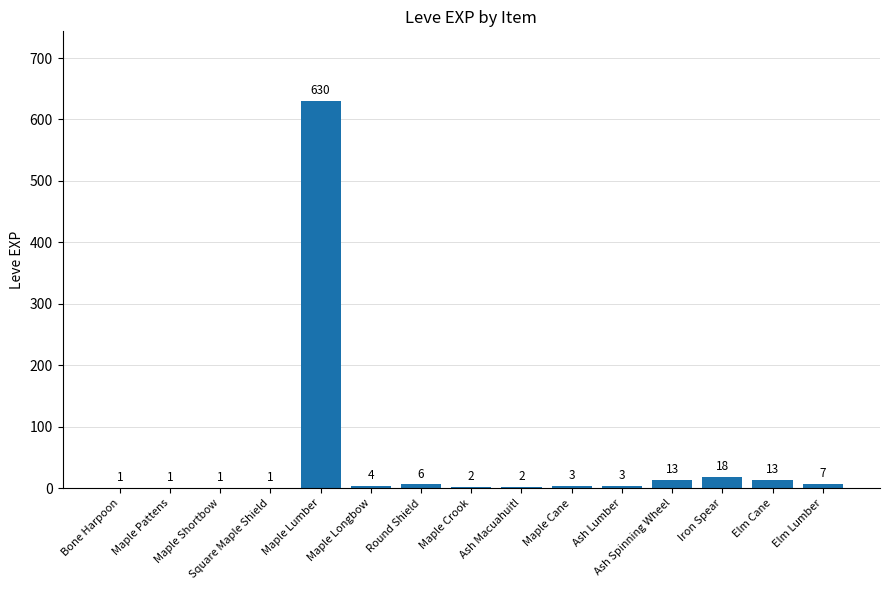

Are the bars horizontal?

No